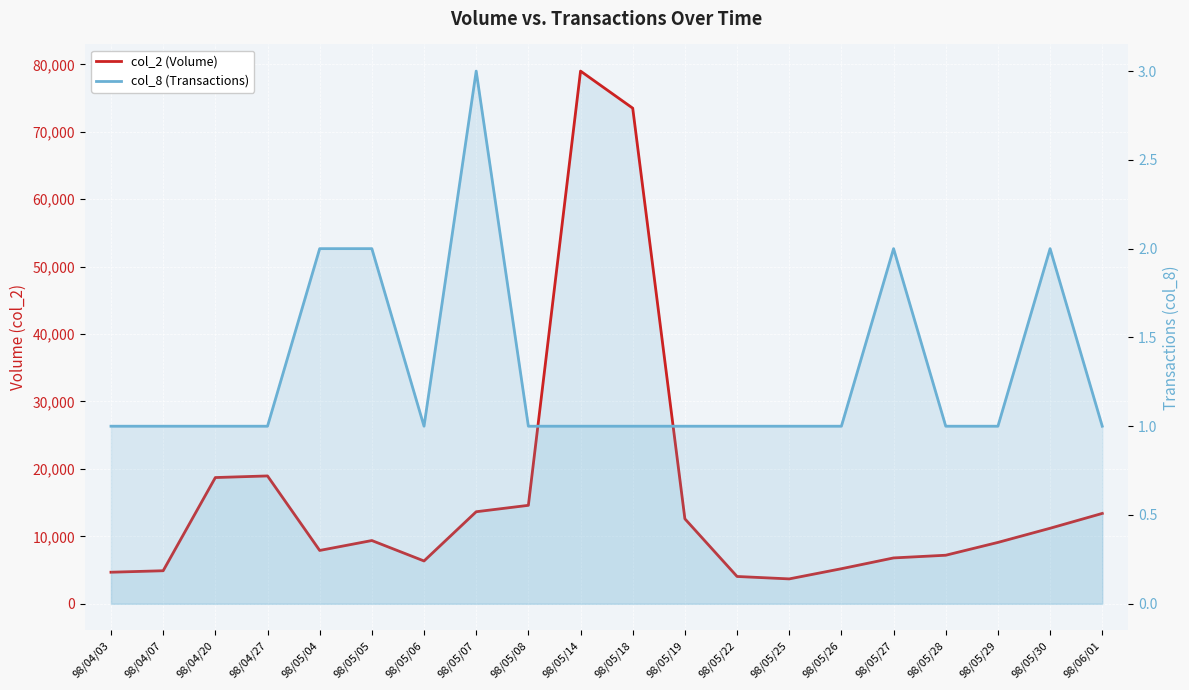

True or false: col_8 (Transactions) has more than 1 interior local peaks.

True